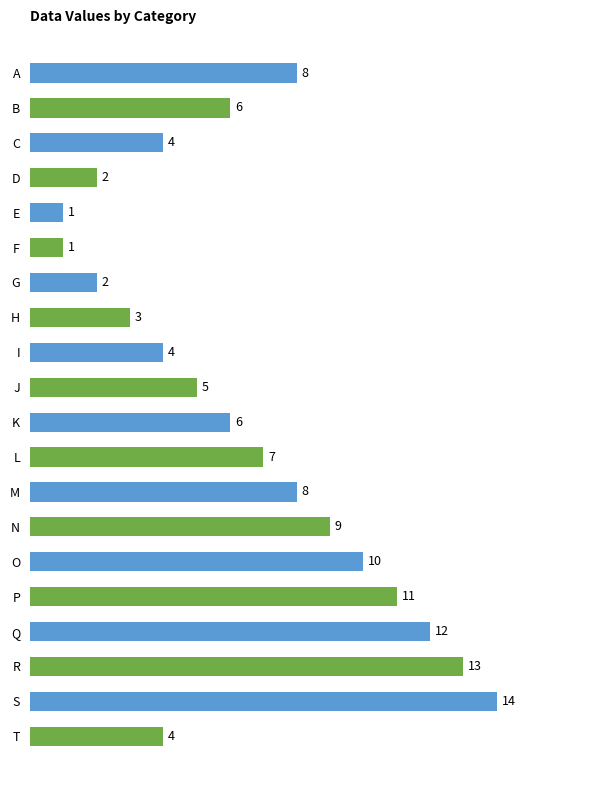

Which label corresponds to the largest value in the chart?

S